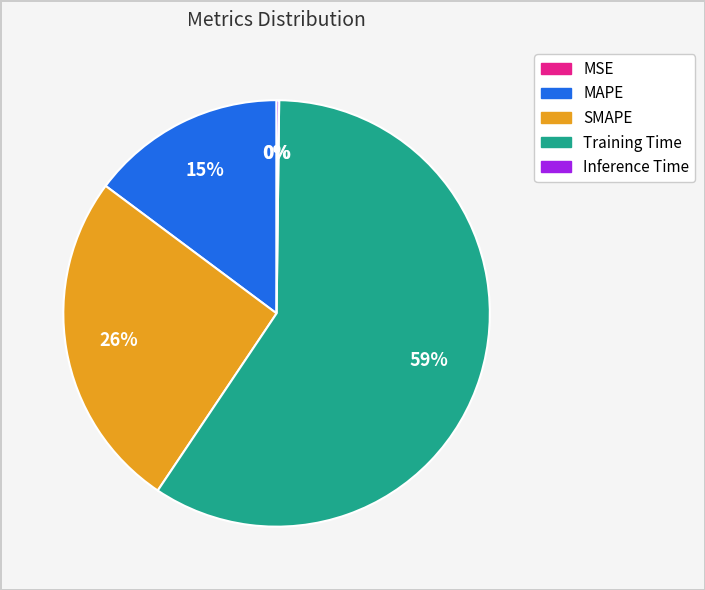

What is the total percentage of MSE and SMAPE?

25.8%